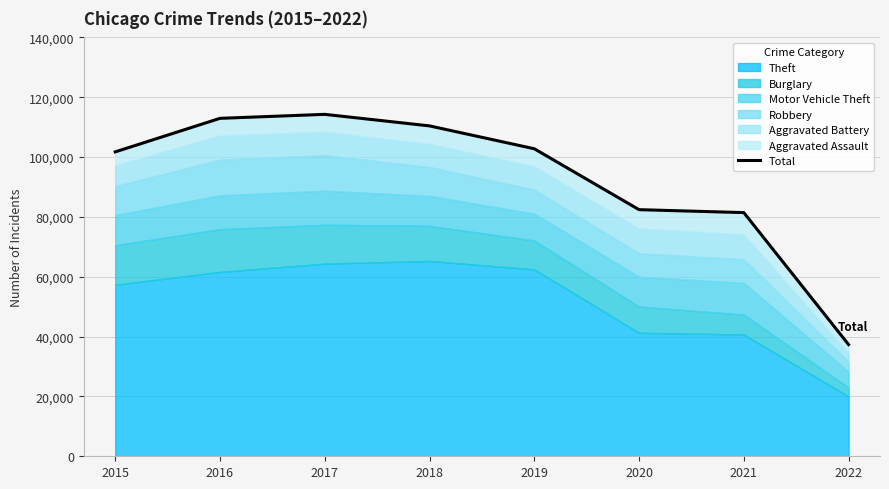

What is the difference between the second highest and second lowest values?

31506